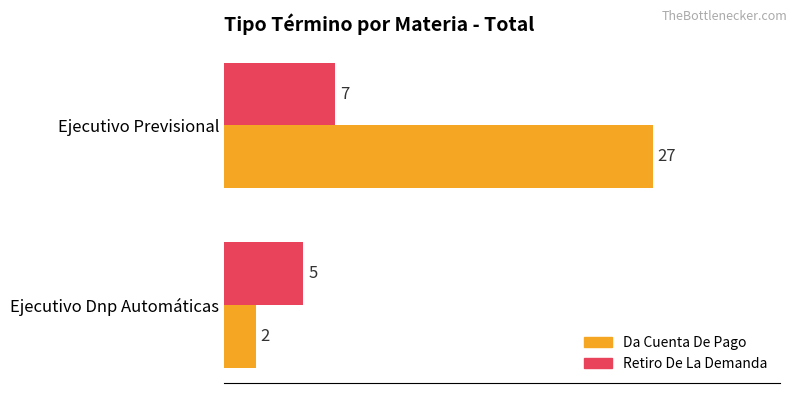

Which category has the highest value across all series?

Ejecutivo Previsional